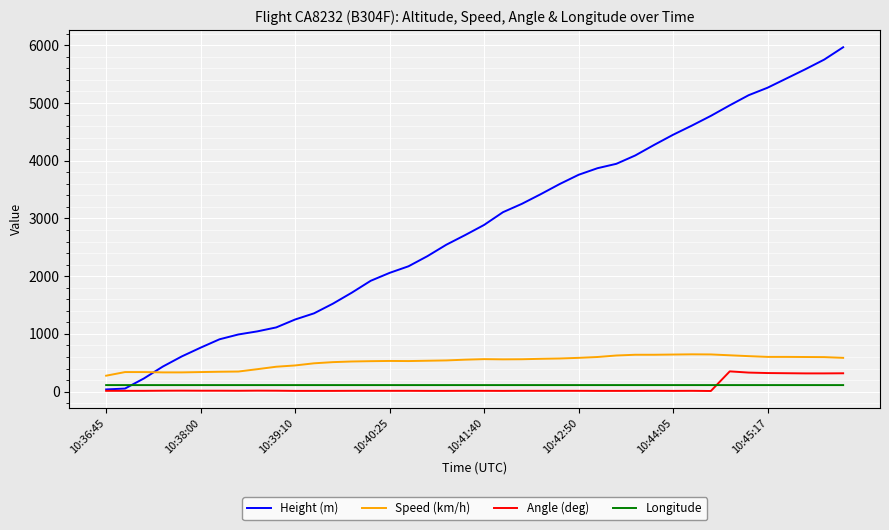

At how many categories does at least one series exceed 3898?

13